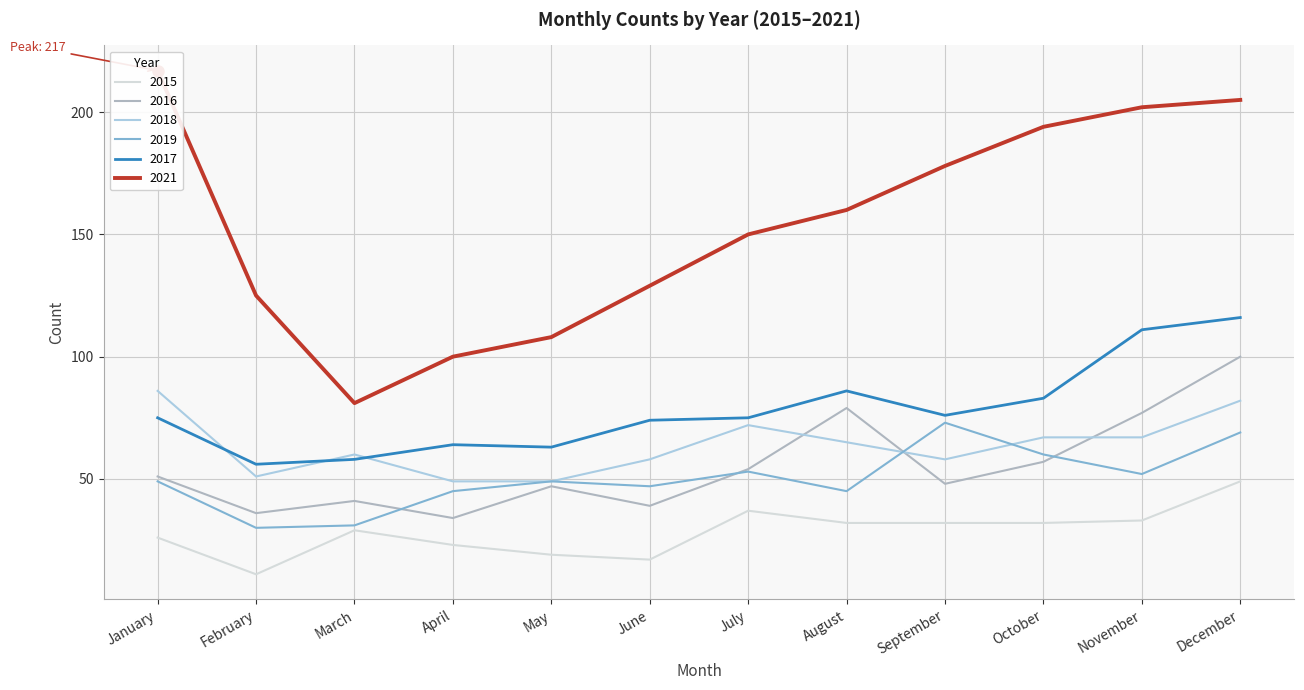

What is the difference between the maximum and minimum values in the 2016 series?

66